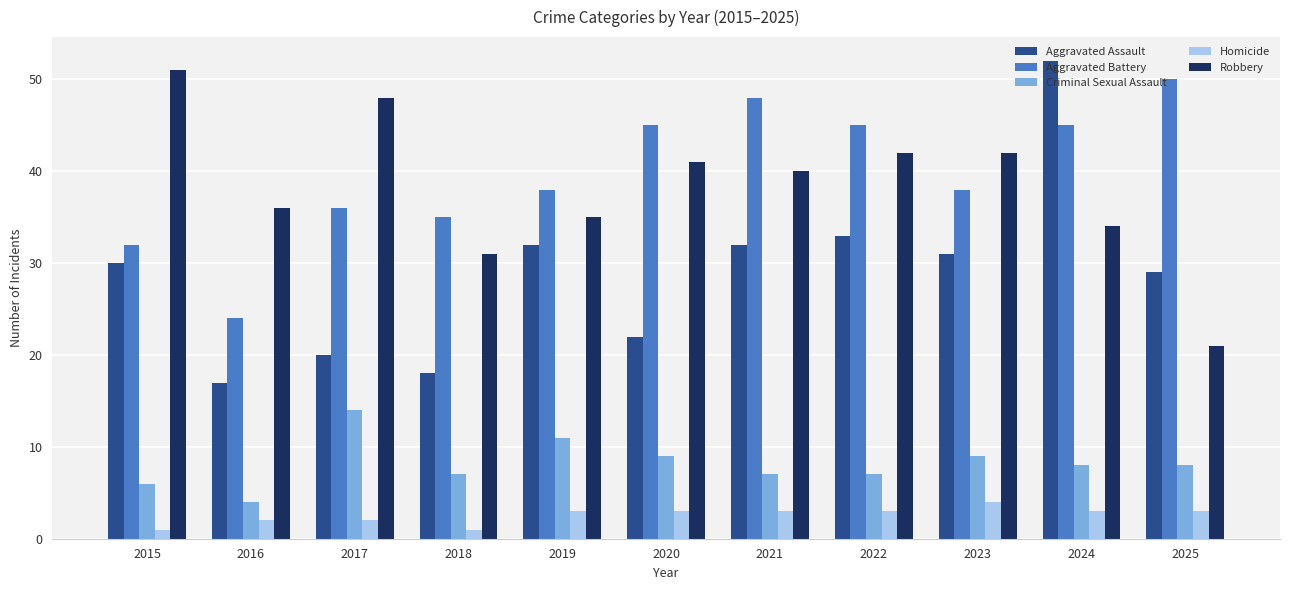

What is the difference between the second highest and second lowest values in the Aggravated Battery series?

16